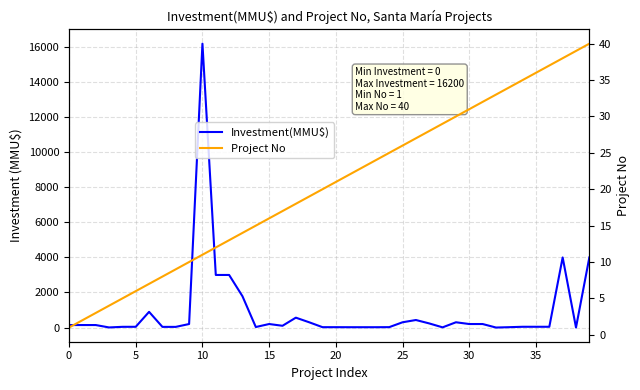

Does the chart have visible grid lines?

Yes